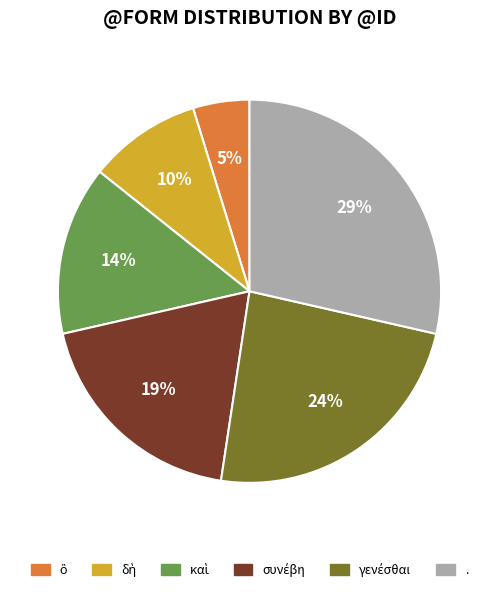

To the nearest percent, what is the average slice percentage?

17%